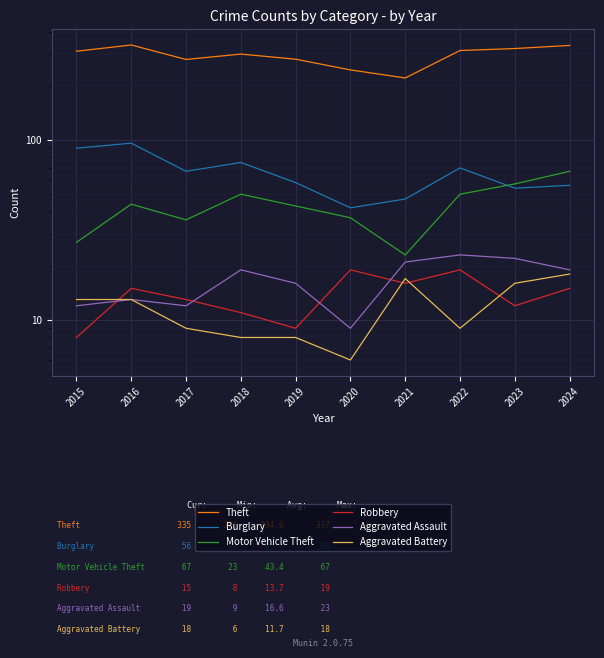

Reading left to right, what are all the values shown in this chart?

Theft: 311	337	280	300	281	245	221	314	322	335
Burglary: 90	96	67	75	58	42	47	70	54	56
Motor Vehicle Theft: 27	44	36	50	43	37	23	50	57	67
Robbery: 8	15	13	11	9	19	16	19	12	15
Aggravated Assault: 12	13	12	19	16	9	21	23	22	19
Aggravated Battery: 13	13	9	8	8	6	17	9	16	18